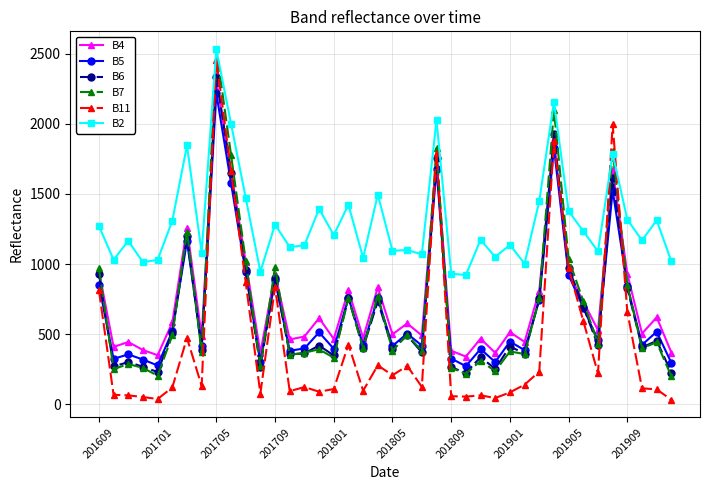

What is the lowest value of the B2 series?

922